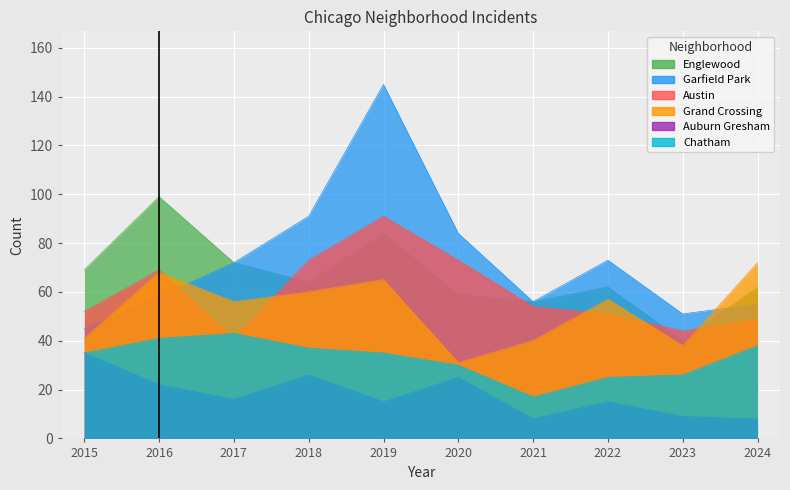

How many intersections are there between Englewood and Garfield Park?

1